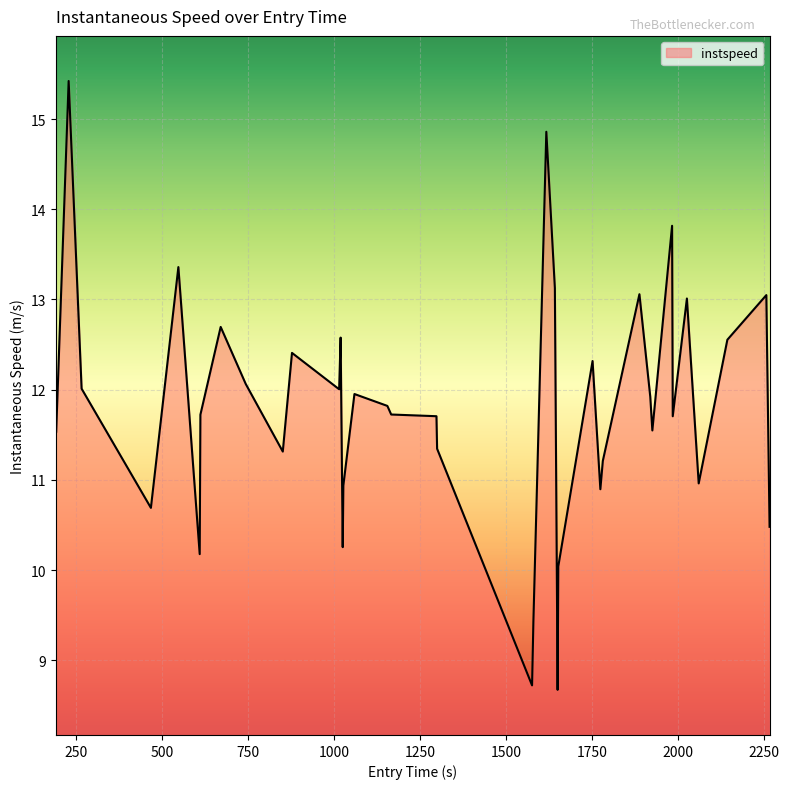

What is the minimum value shown in the chart?

8.7